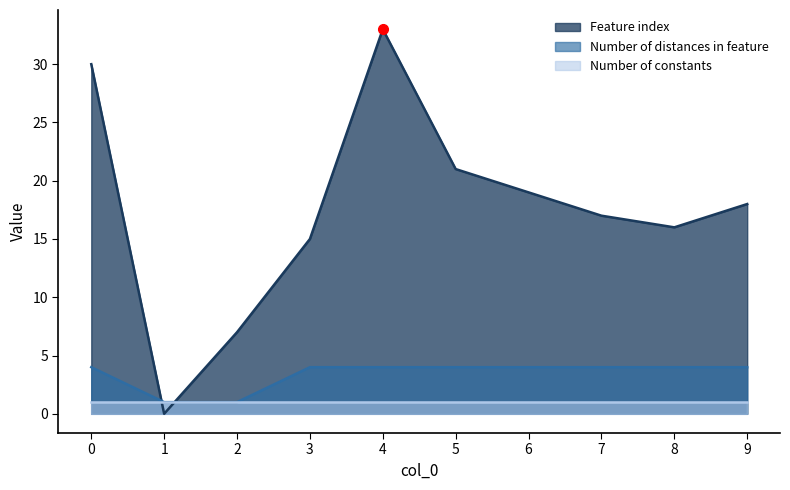

How many categories are shown in the chart?

10